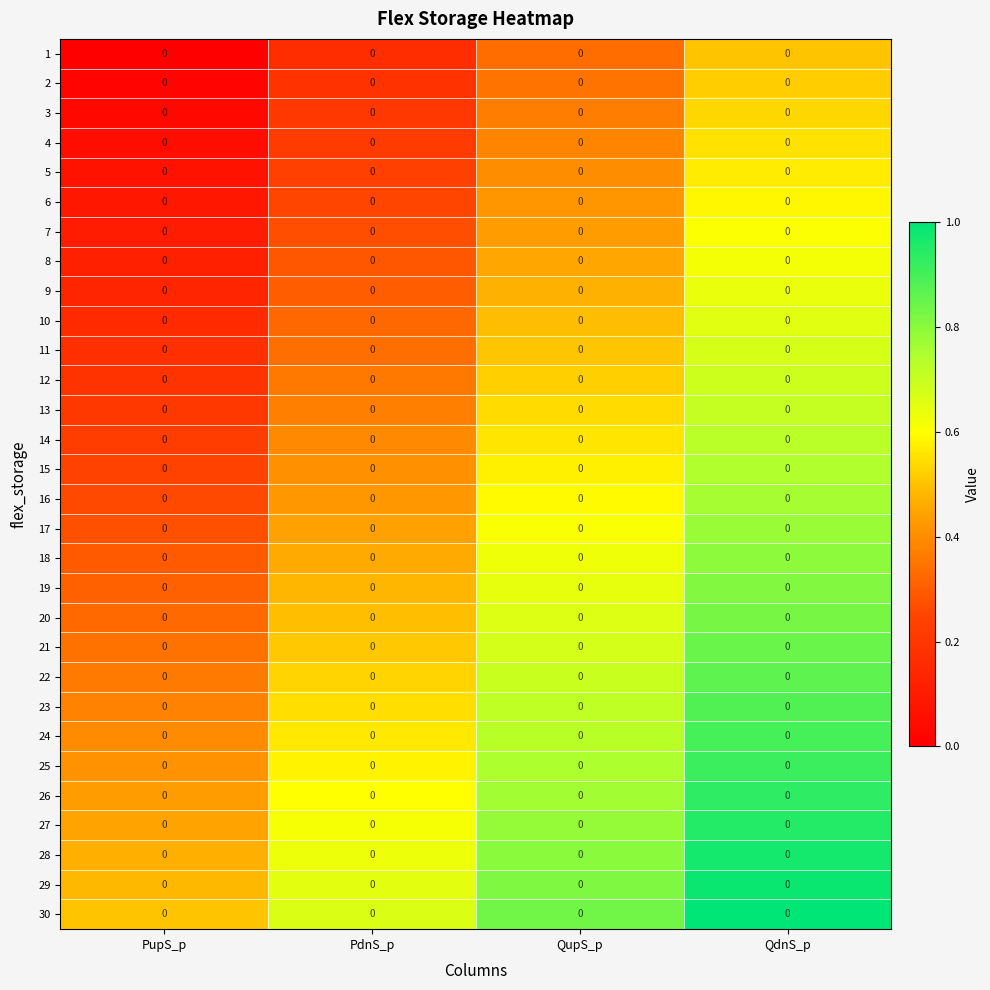

What is the total value across all series at QdnS_p?

22.5